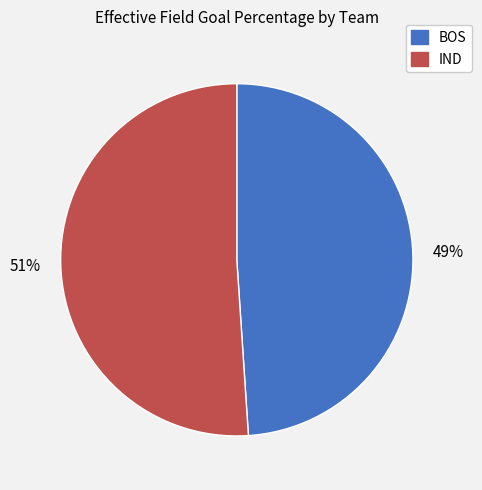

Is IND the majority of the pie?

Yes